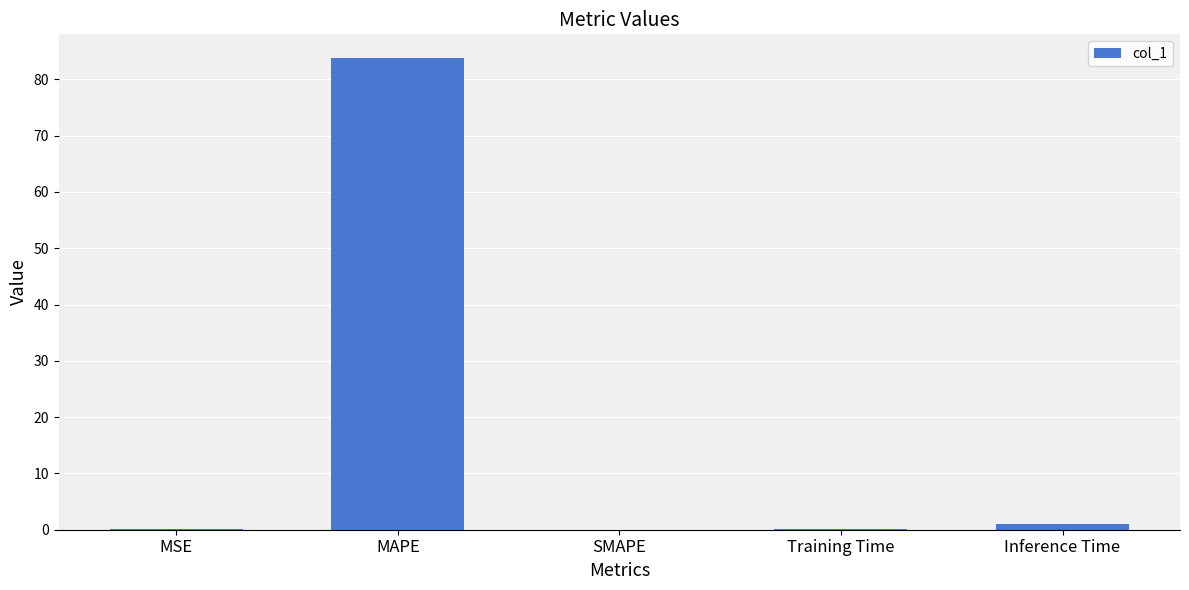

True or false: the data shows 83.8 at MAPE.

True